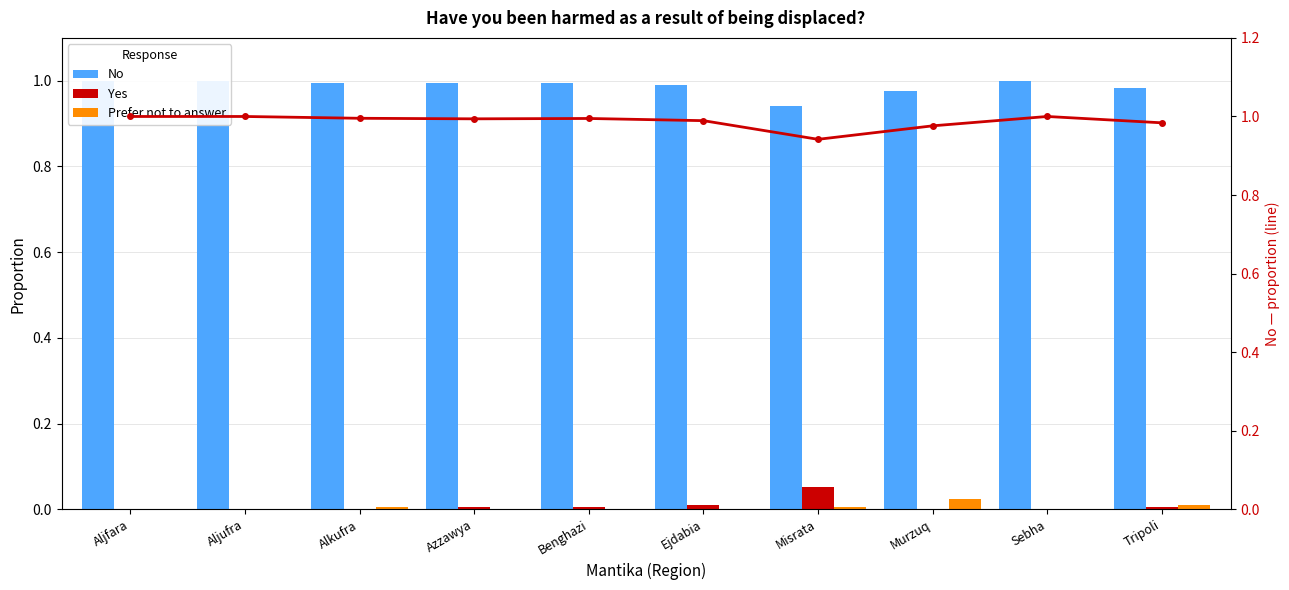

What is the greatest value displayed?

1.0